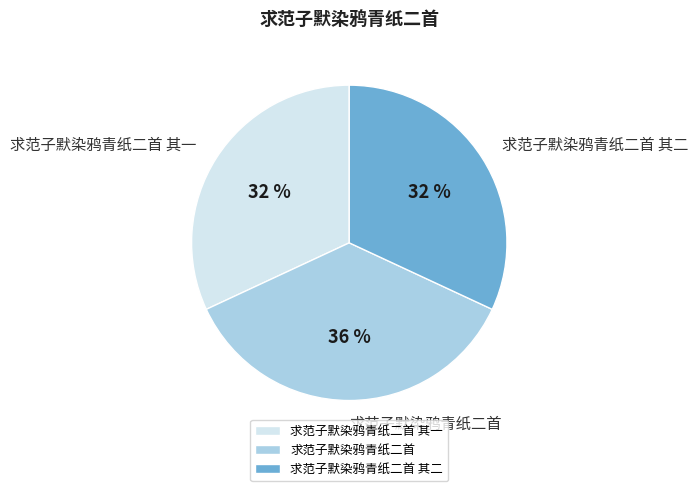

To the nearest percent, what percentage of the pie is 求范子默染鸦青纸二首?

36%